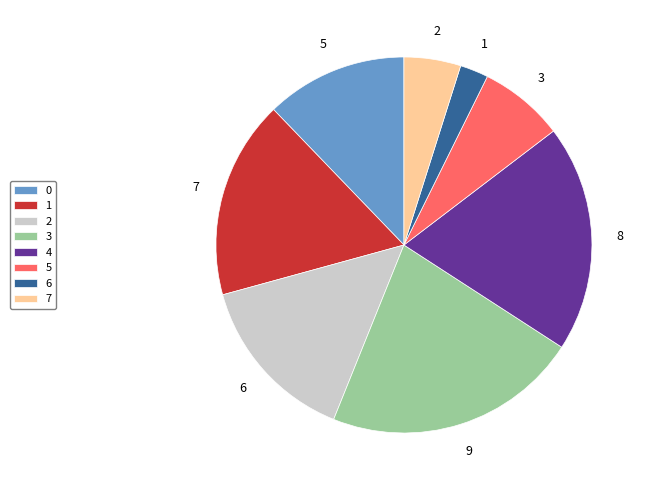

True or false: 6 accounts for 12% of the total.

False